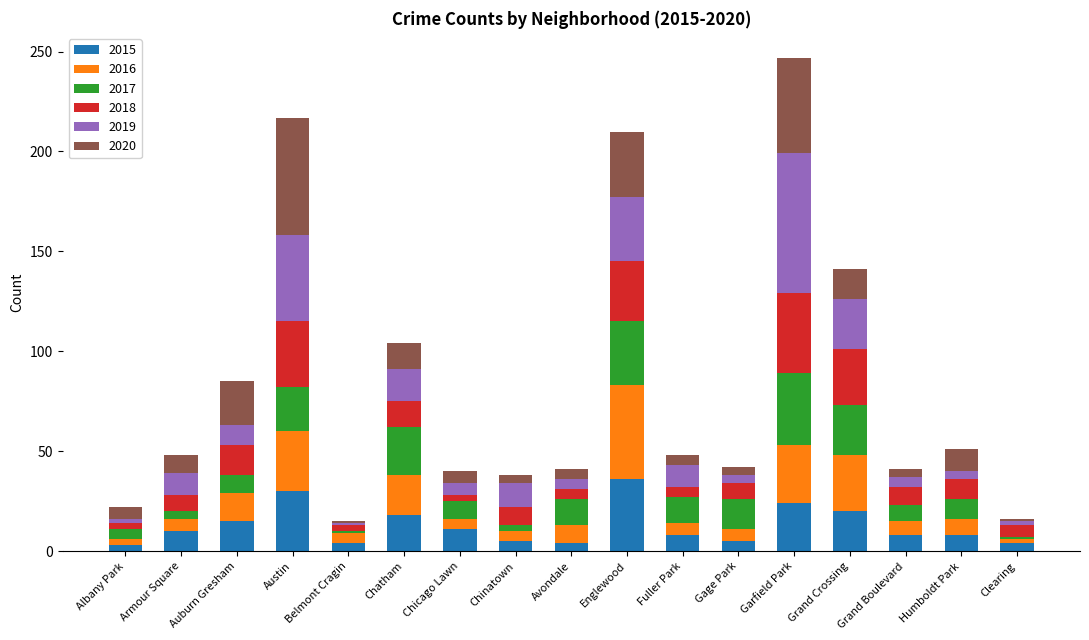

Count the number of categories in the chart.

17